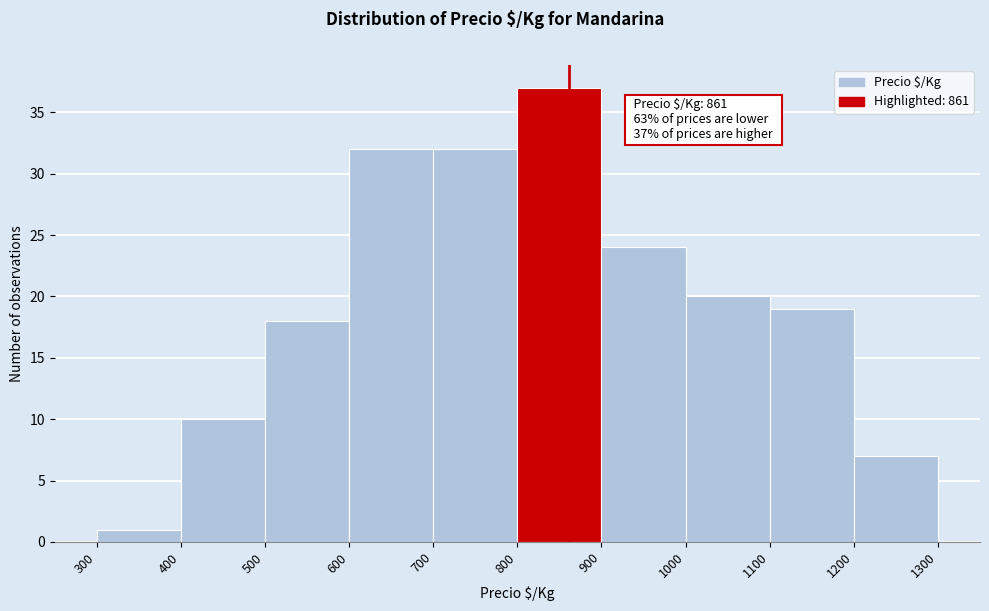

Over which range of the x-axis is the bar tallest?

800 to 900